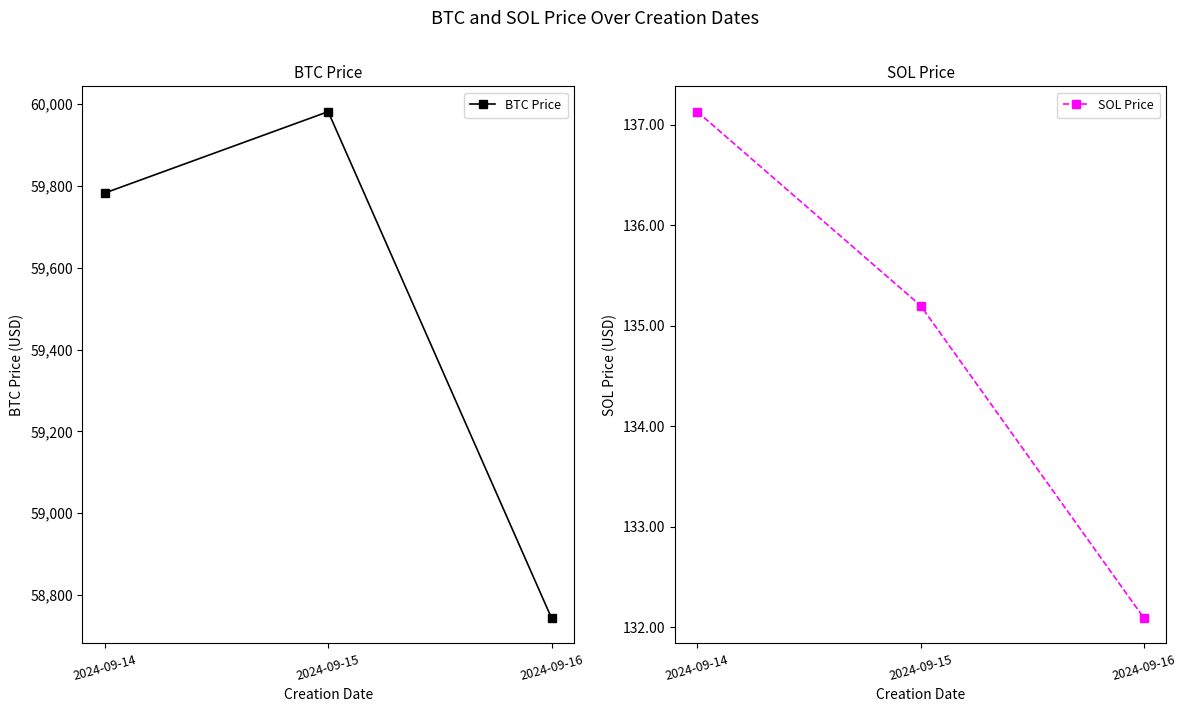

What is the spread (max minus min) of values at 2024-09-14?

59645.7